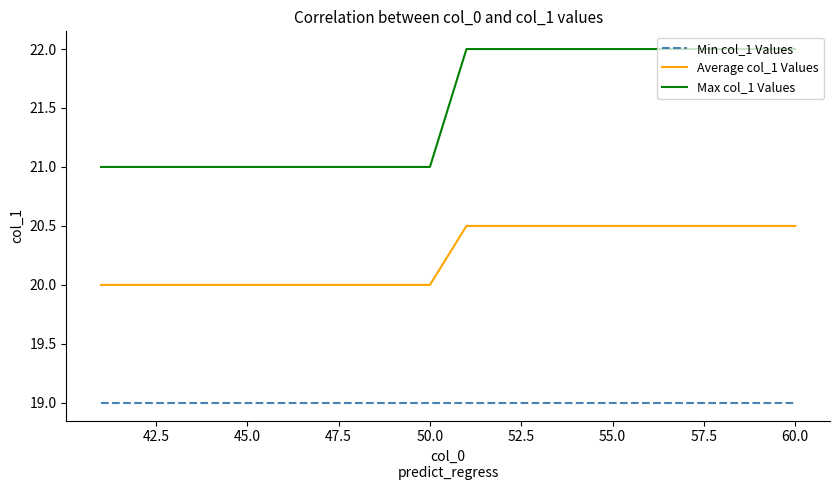

Which series has the widest spread of values?

Max col_1 Values